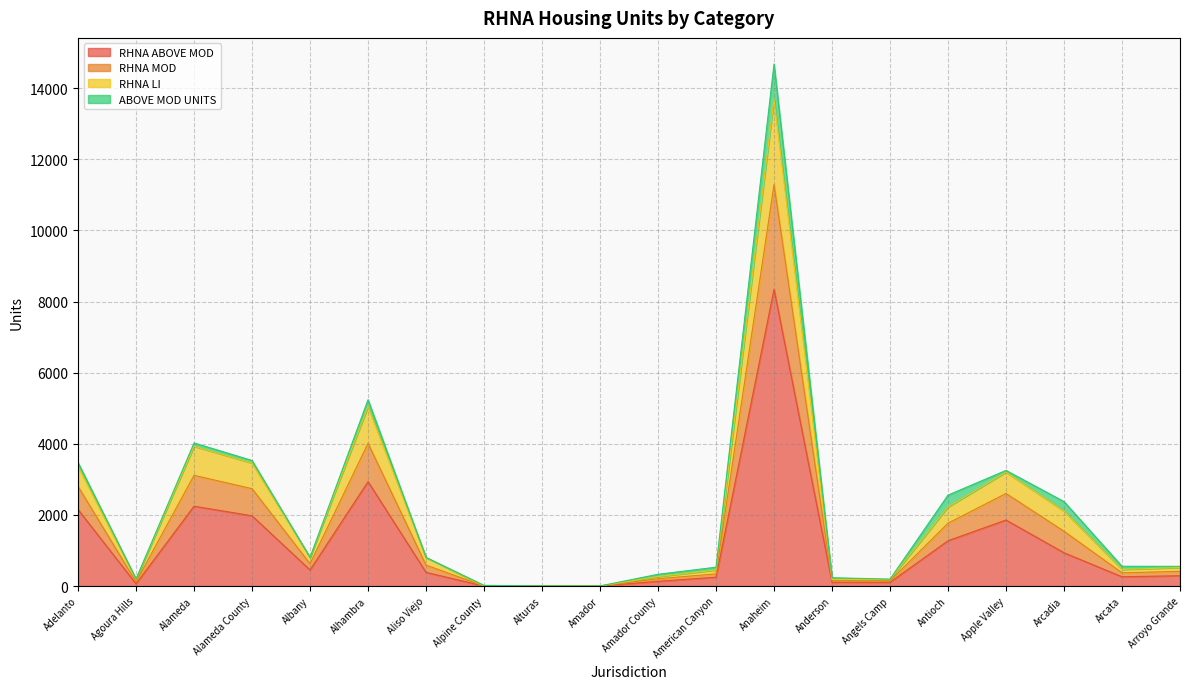

At which category is the sum across all series the highest?

Anaheim